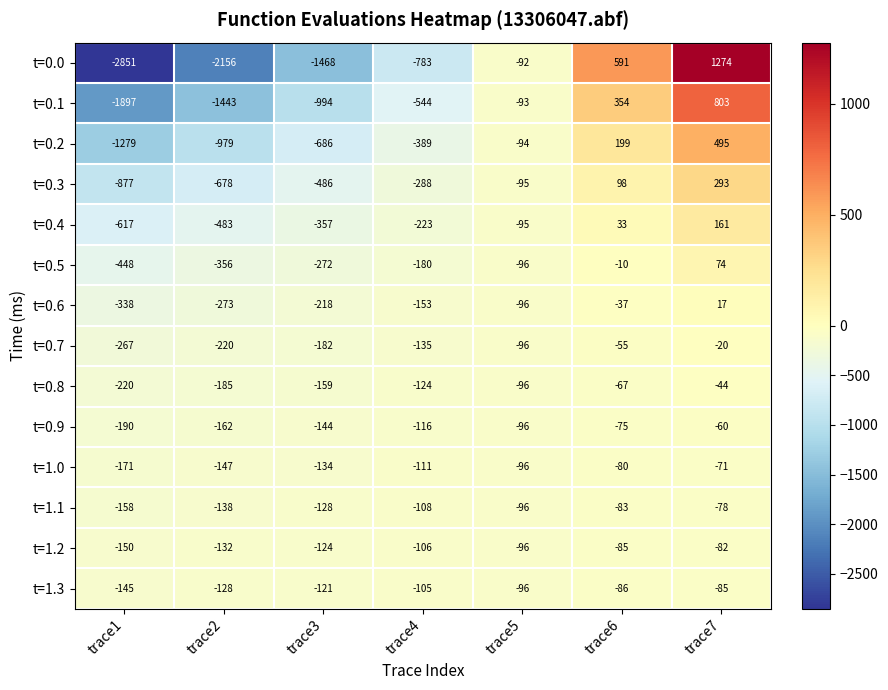

What is the highest value of the t=0.1 series?

803